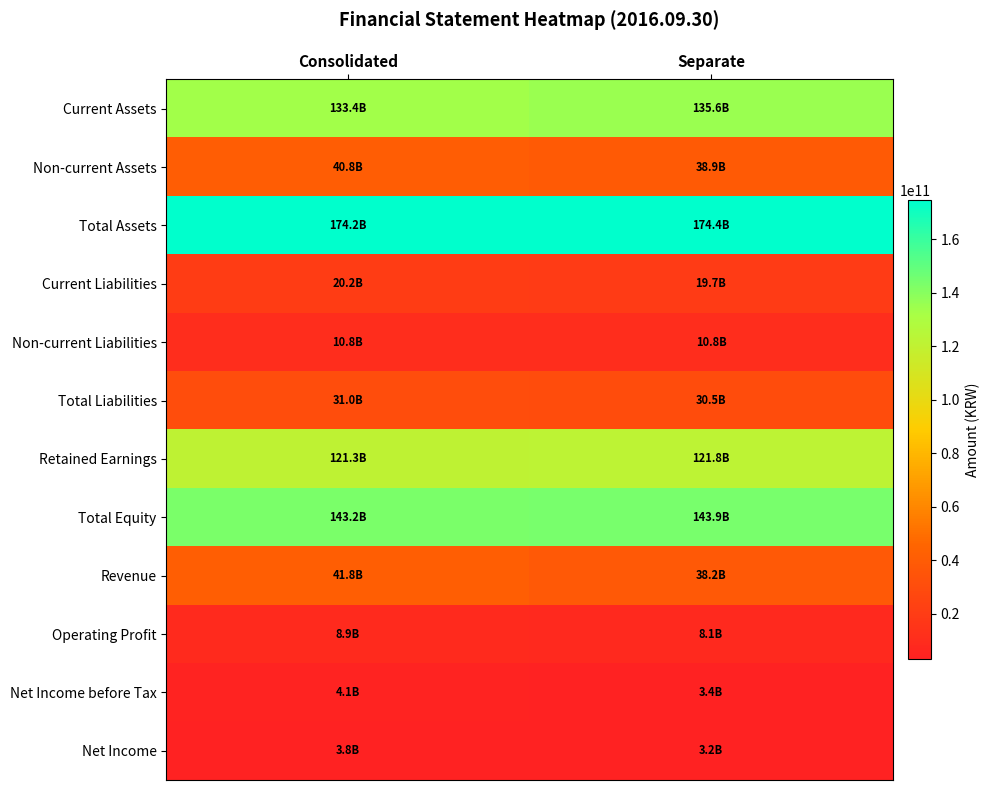

Between Consolidated and Separate, which series saw the biggest shift?

Revenue